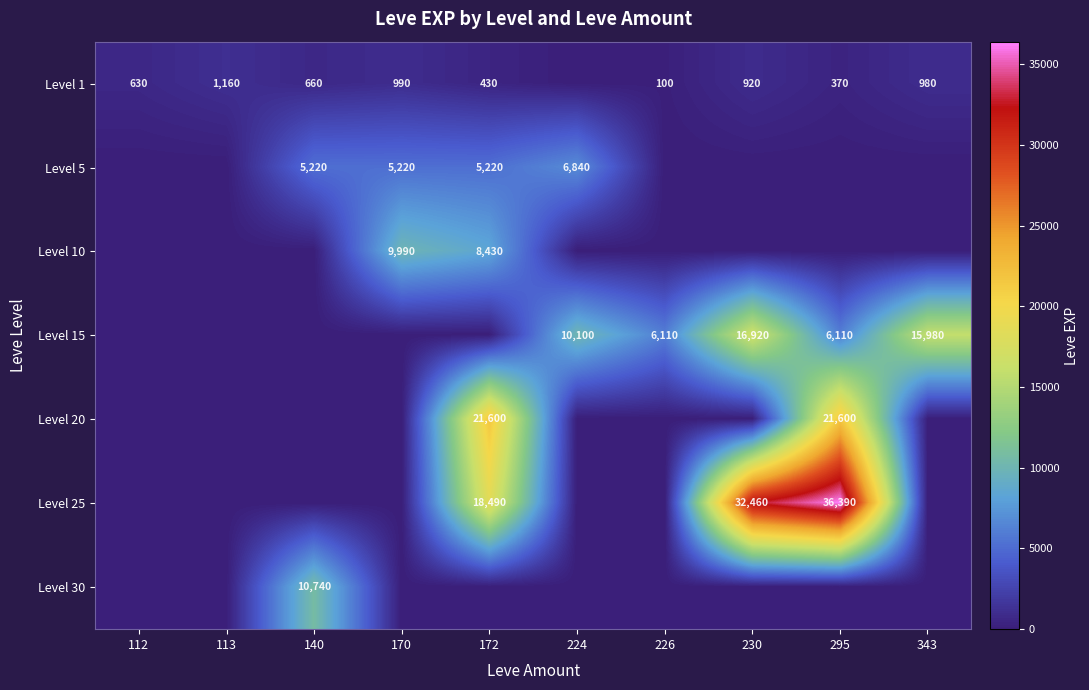

At which category does the chart reach its peak across all series?

295